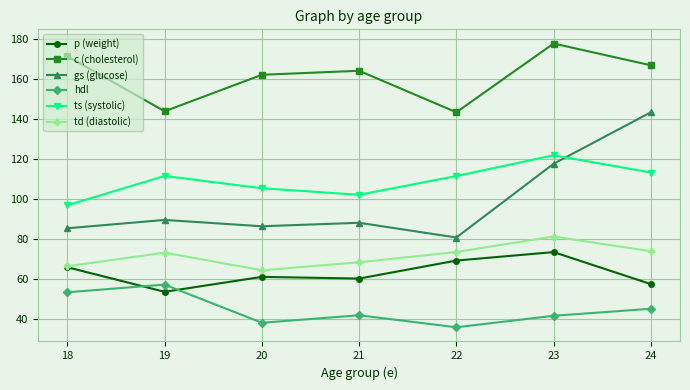

True or false: c (cholesterol) has a value of 171.5 at 18.

True